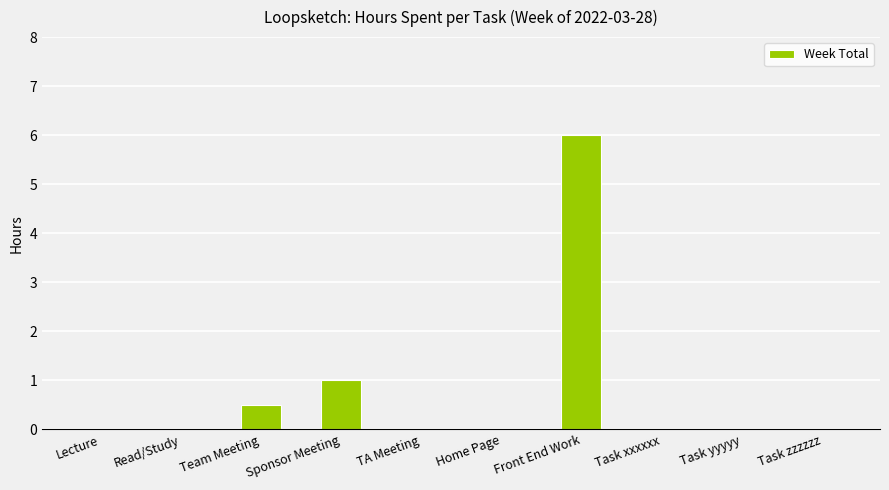

Reading left to right, list all the values displayed in this chart.

0.0	0.0	0.5	1.0	0.0	0.0	6.0	0.0	0.0	0.0